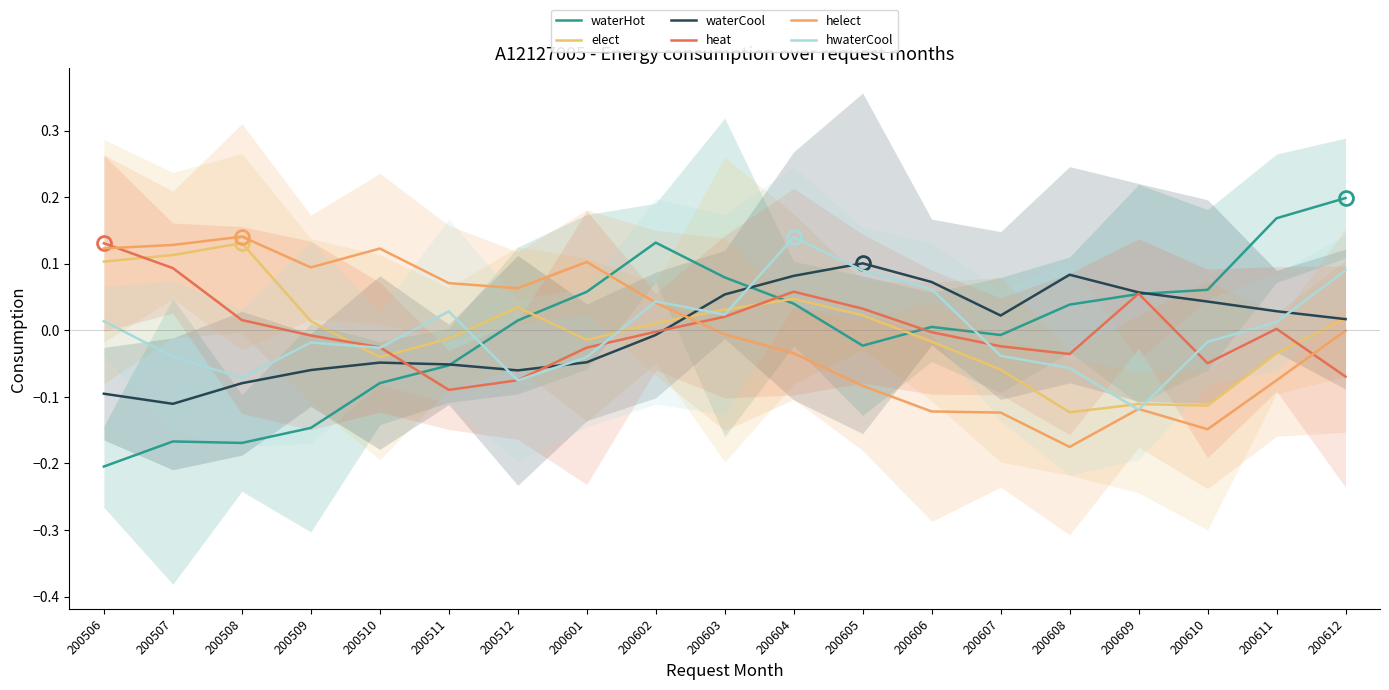

Which series has the largest total across all categories?

waterHot